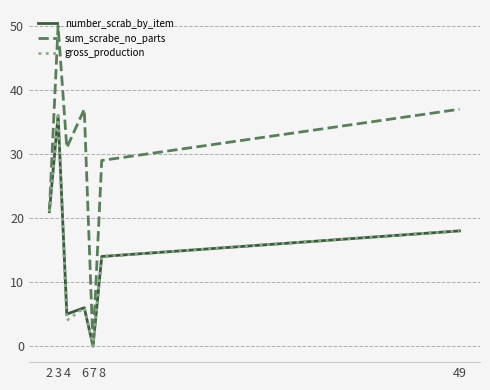

What is the difference between the gross_production values at 4 and 8?

10